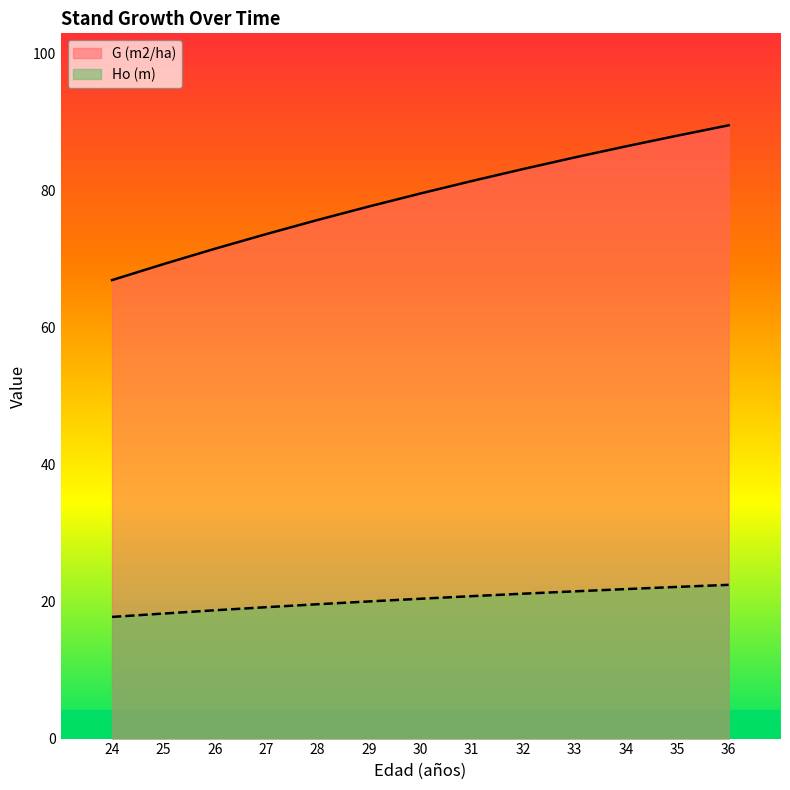

The Ho (m) series shows 22.4 at 36. True or false?

True